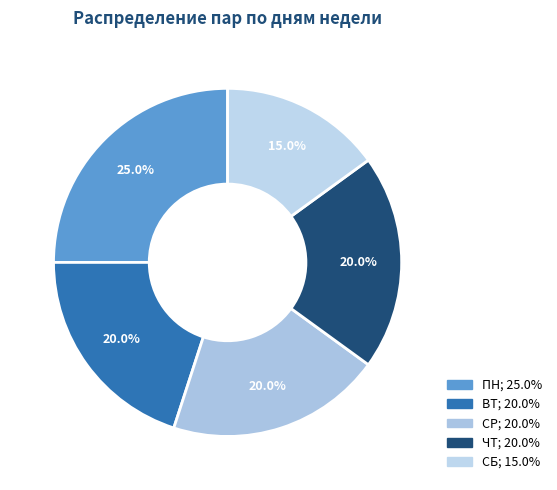

What is the ratio of the value at СР to the value at ПН?

0.8